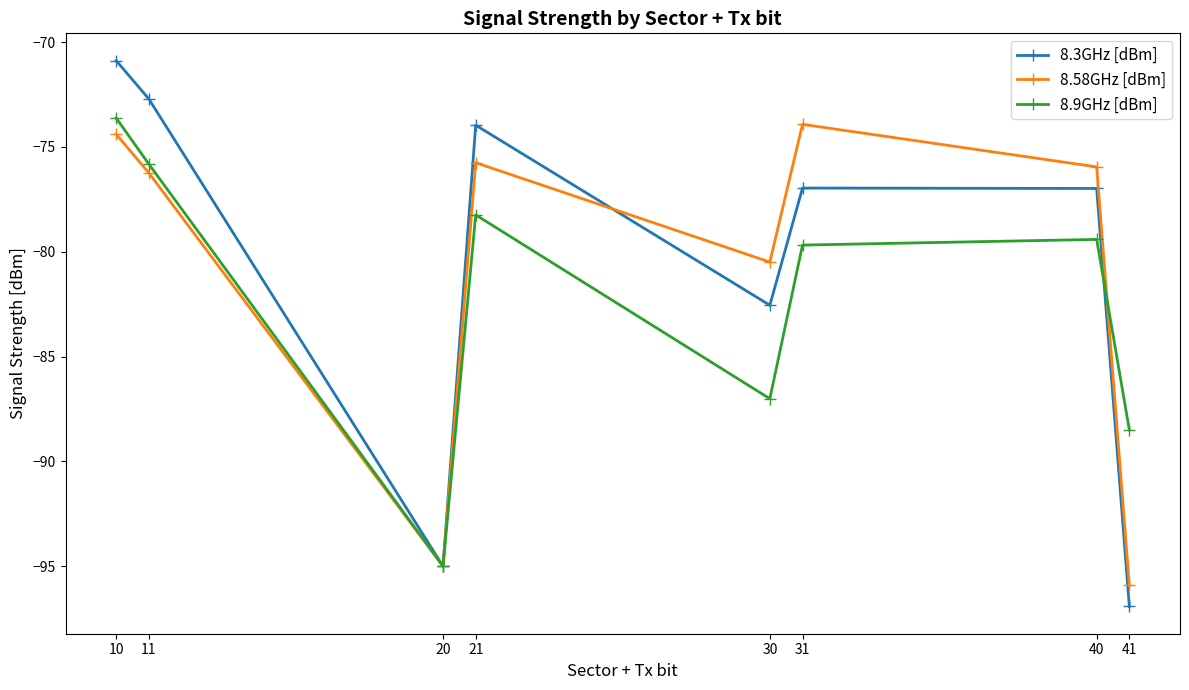

After their last crossing, which series has the higher values: 8.9GHz [dBm] or 8.3GHz [dBm]?

8.9GHz [dBm]